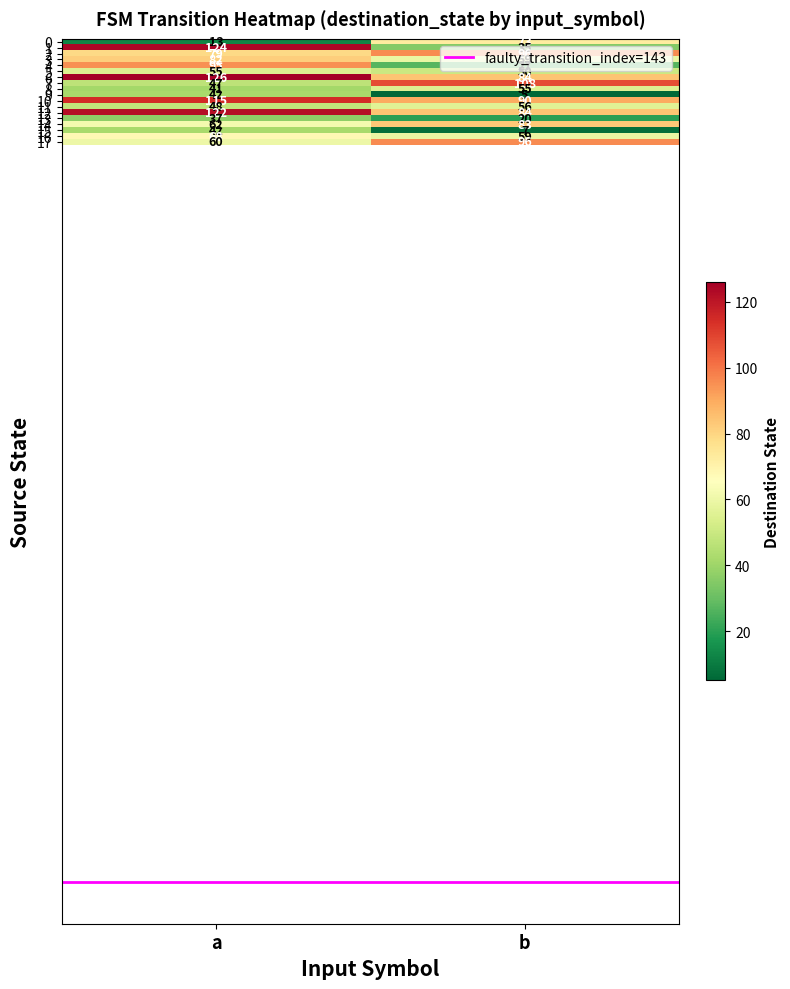

What is the total value across all series at a?

1258